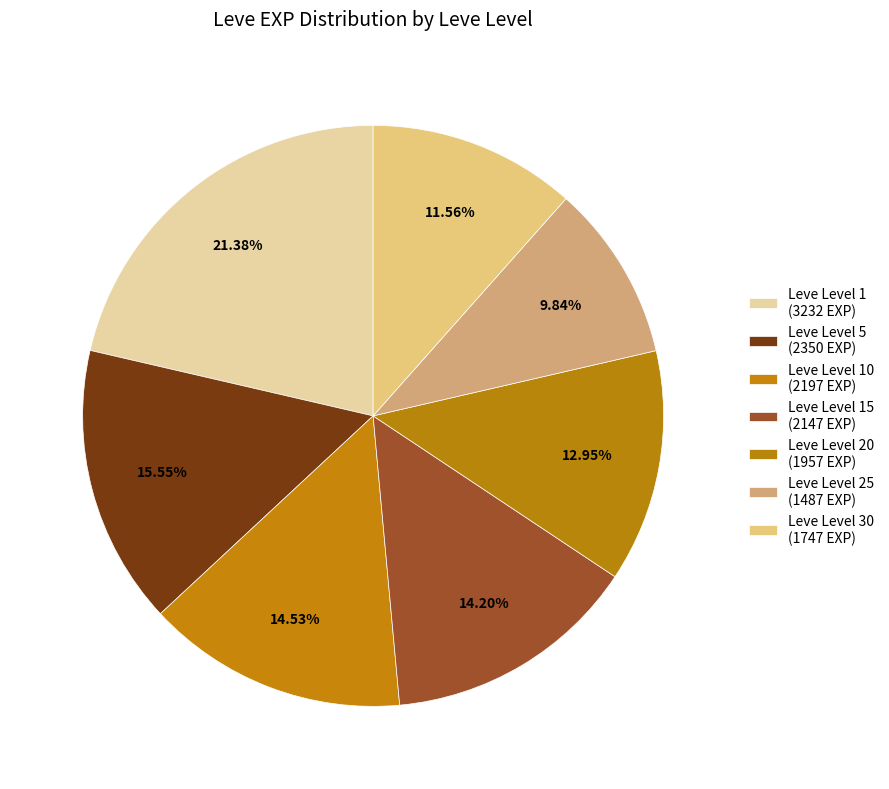

Count the number of slices in the pie.

7